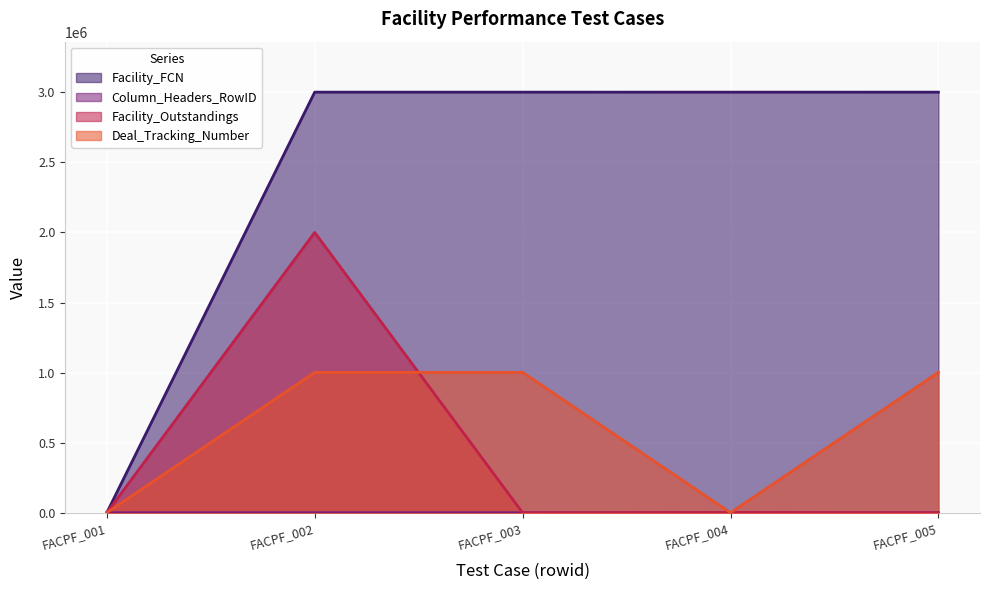

What is the average value of the Facility_Outstandings series?

400400